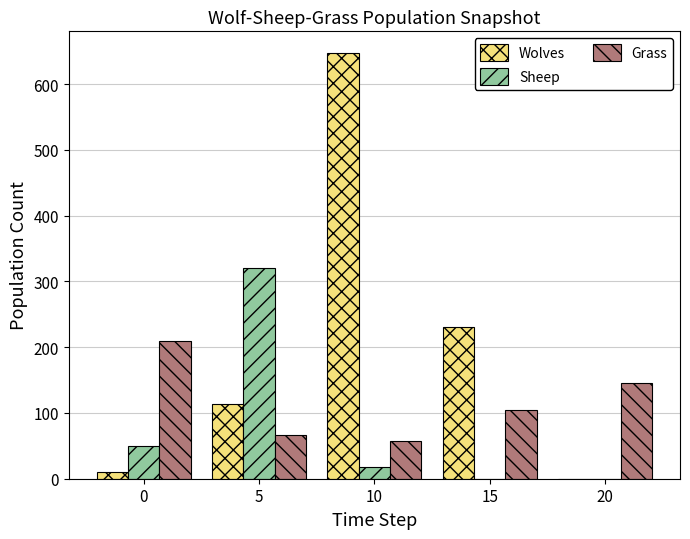

Between 0 and 10, which series saw the biggest shift?

Wolves